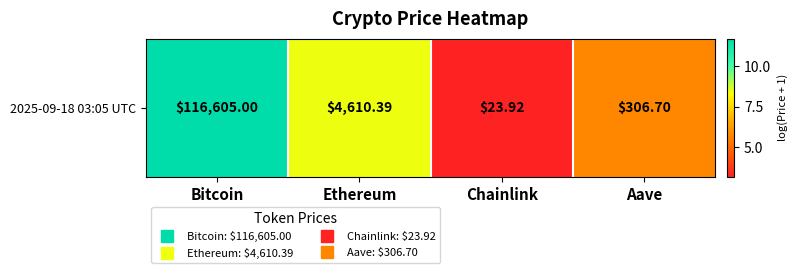

What is the difference between the maximum and minimum values?

8.5